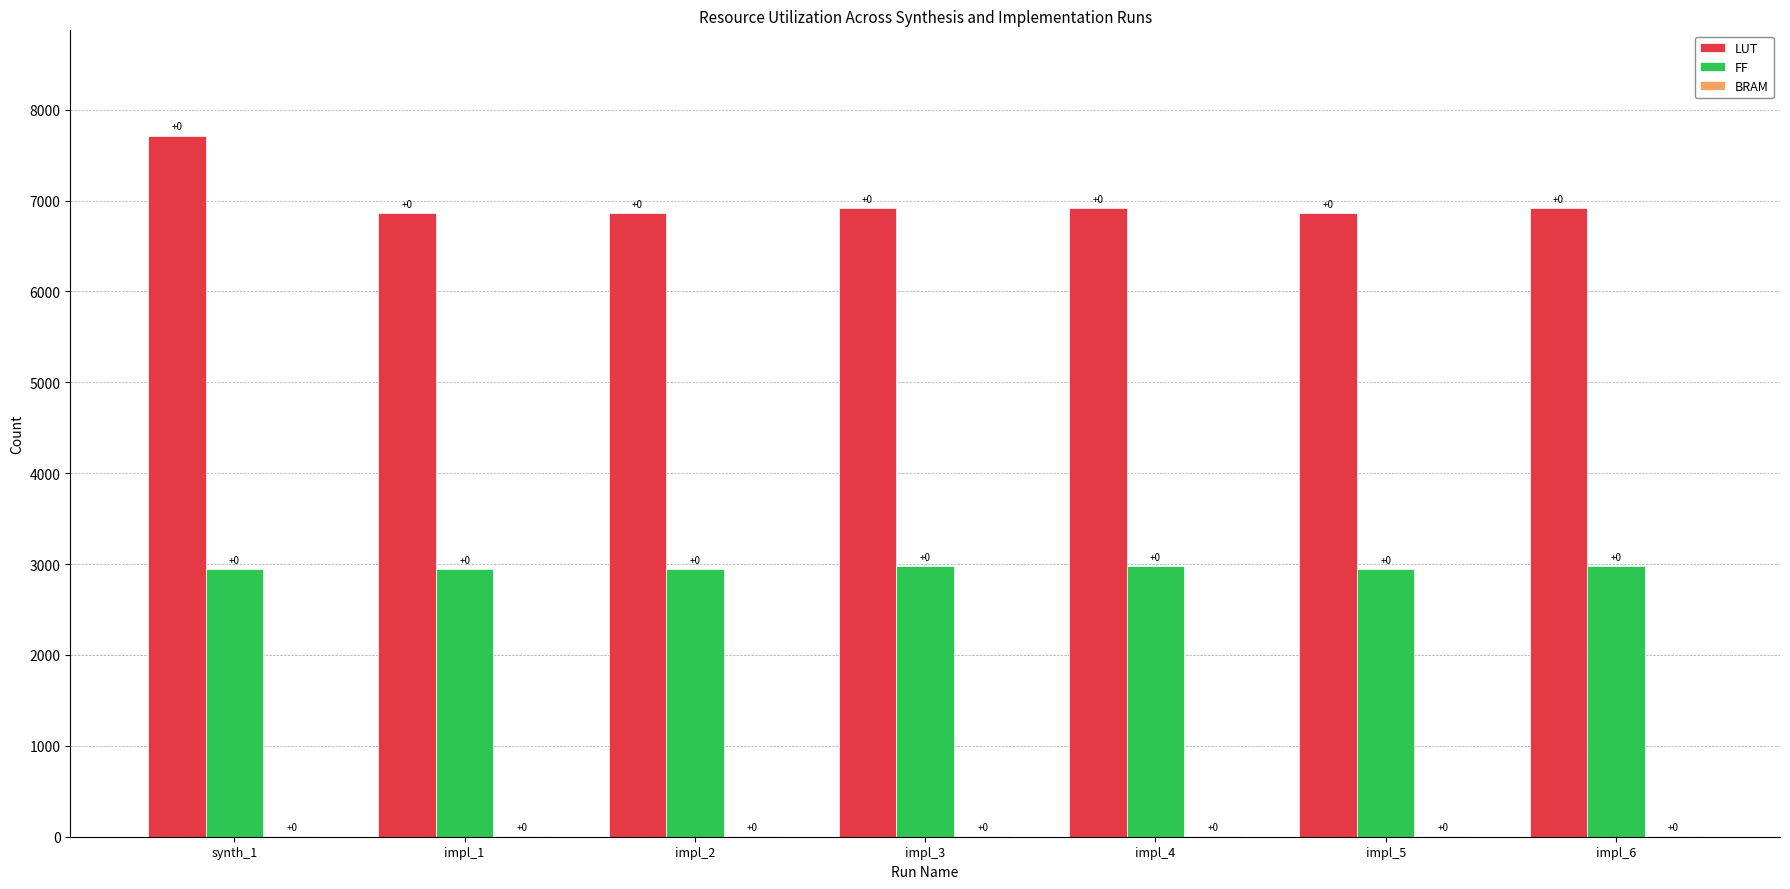

Rank the categories by BRAM value from lowest to highest.

synth_1, impl_1, impl_2, impl_3, impl_4, impl_5, impl_6